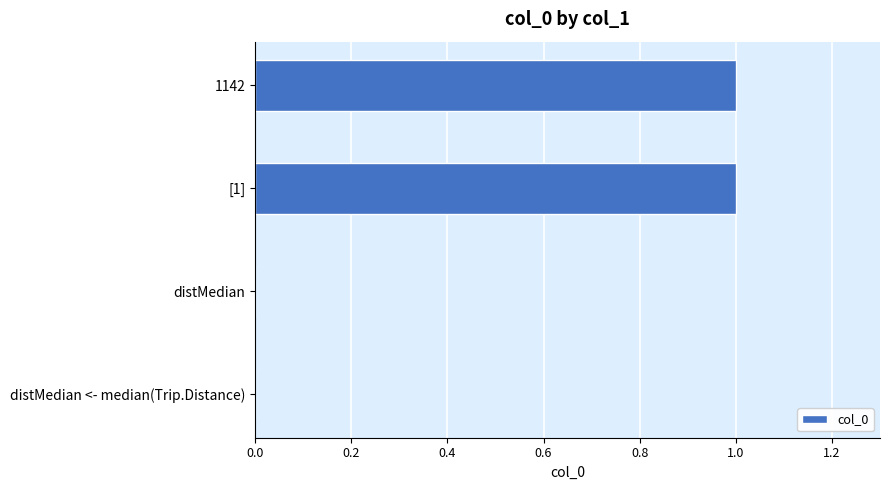

Reading bottom to top, what are all the values shown in this chart?

distMedian <- median(Trip.Distance)=0	distMedian=0	[1]=1	1142=1